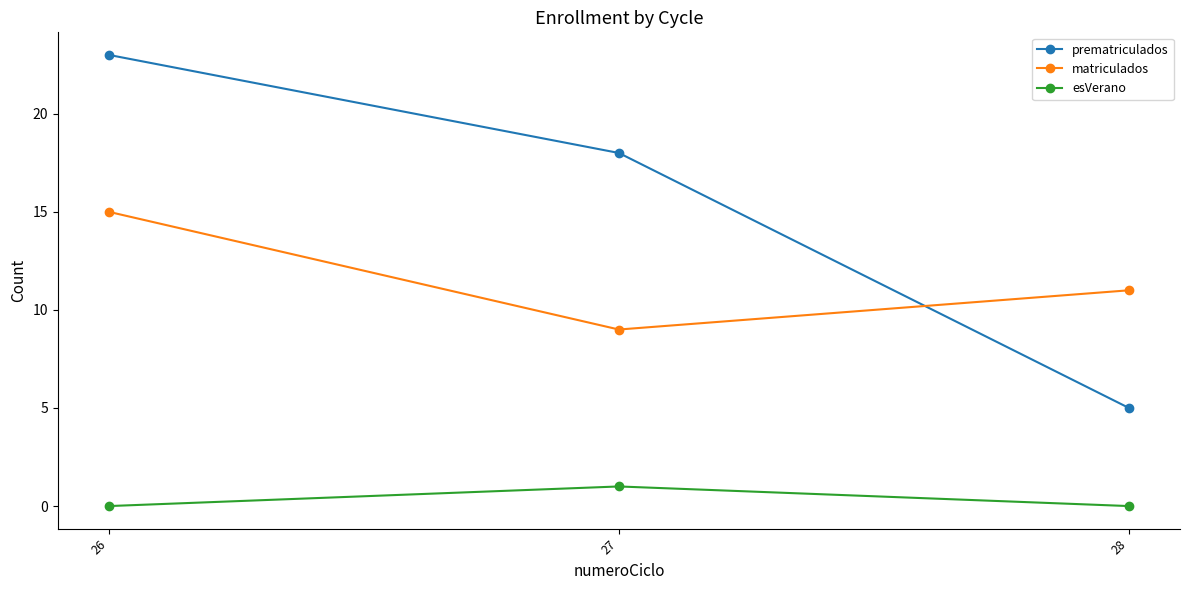

List the series in order of their overall mean, lowest first.

esVerano, matriculados, prematriculados